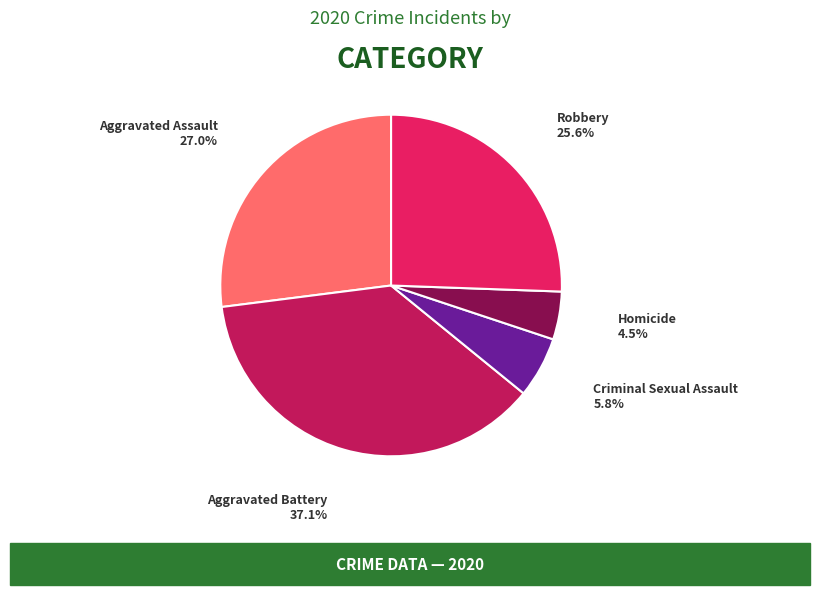

Is it true that Aggravated Assault is 42% of the pie?

False